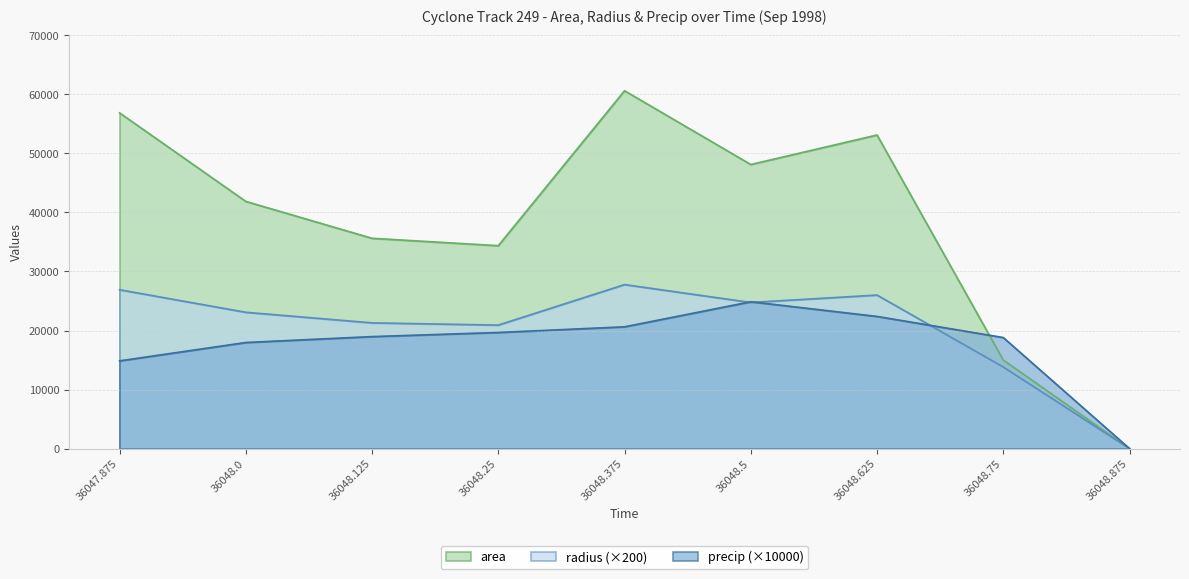

After their last crossing, which series has the higher values: precip or area?

precip